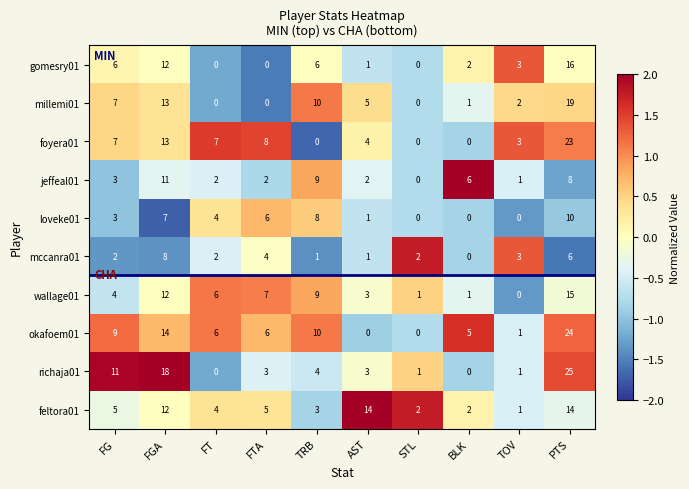

At which label is richaja01 closest to 12?

FG